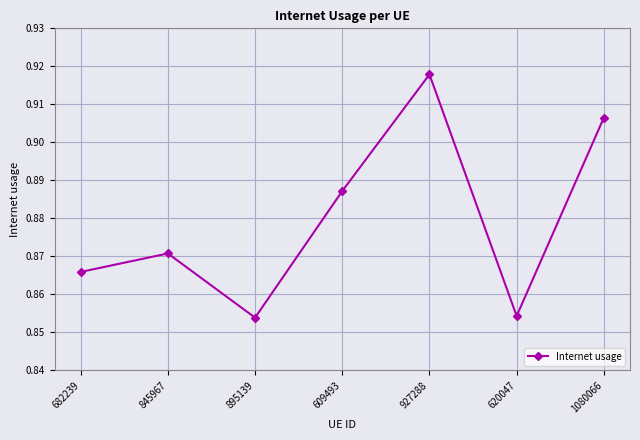

Which category has the highest value across all series?

927288